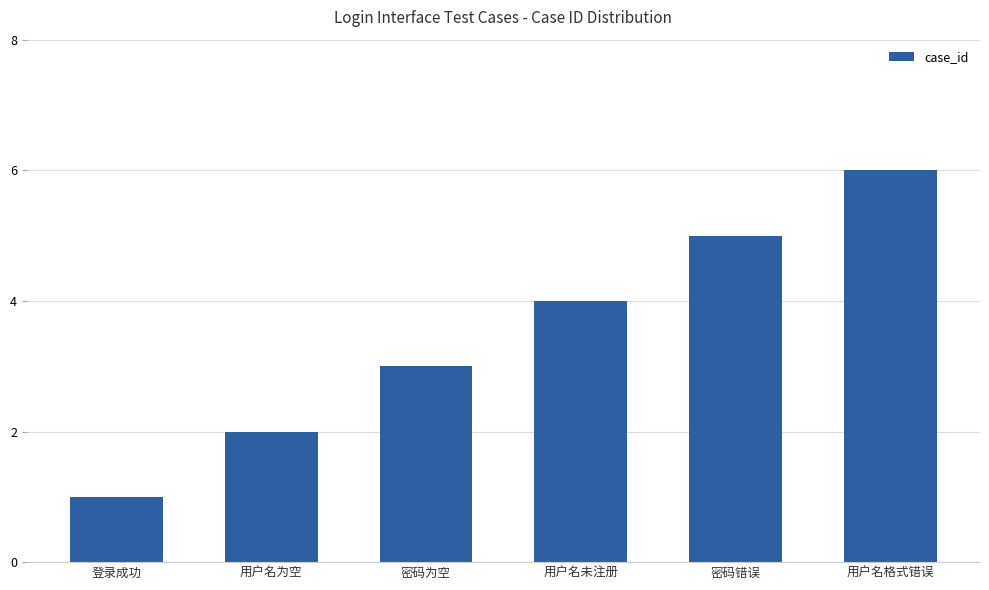

What is the change in value from 登录成功 to 密码错误?

+4